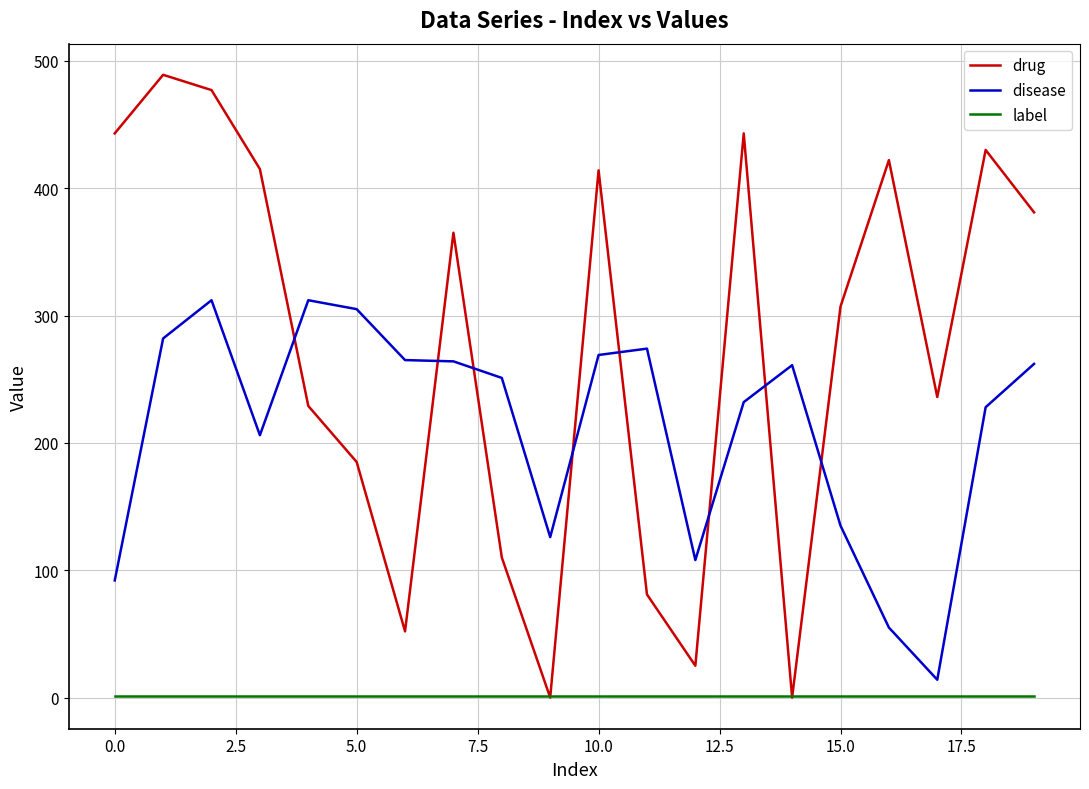

List the series in order of their overall mean, lowest first.

label, disease, drug